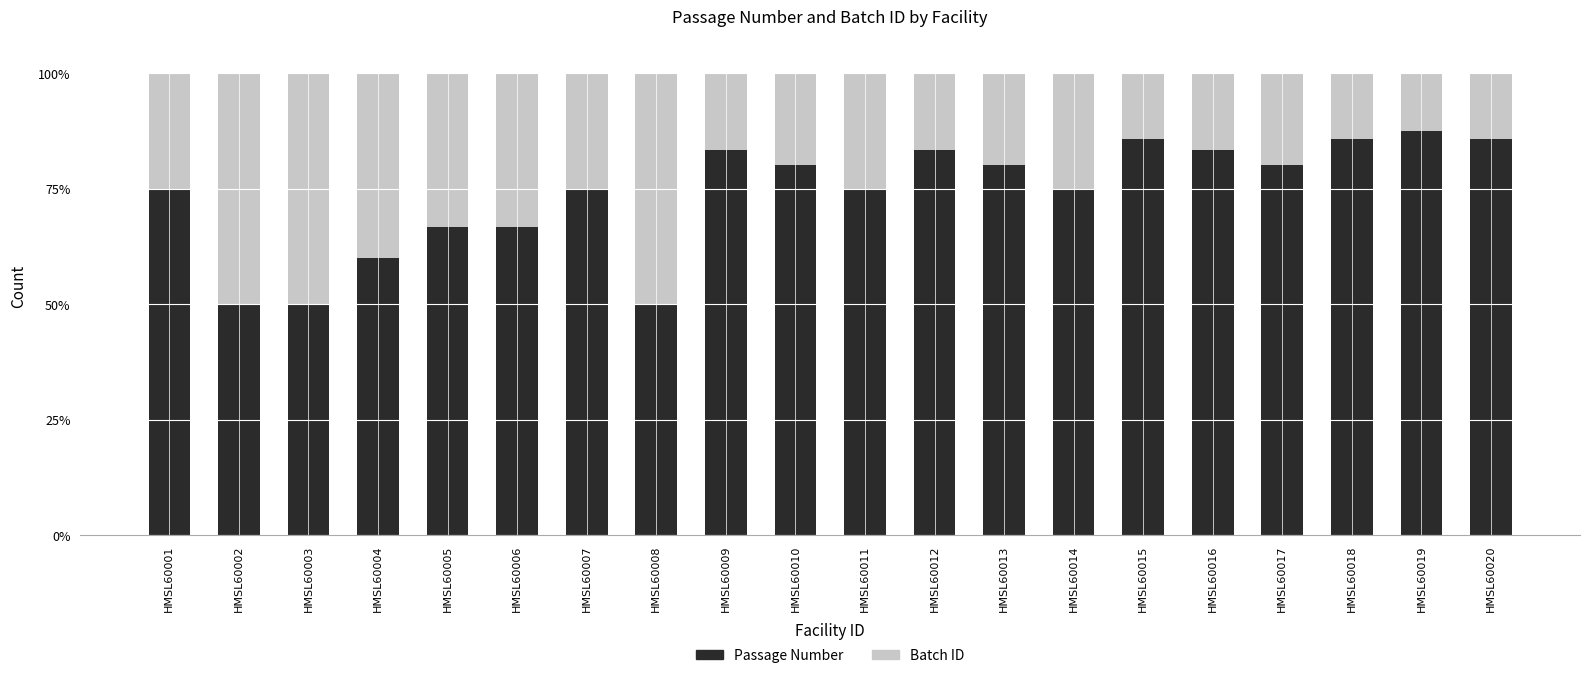

The Passage Number series shows 50.0 at HMSL60002. True or false?

True